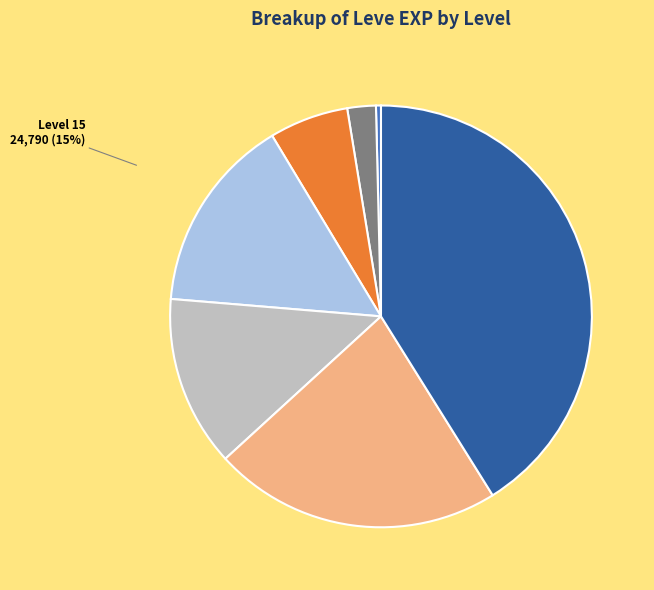

Is Level 30 the majority of the pie?

No